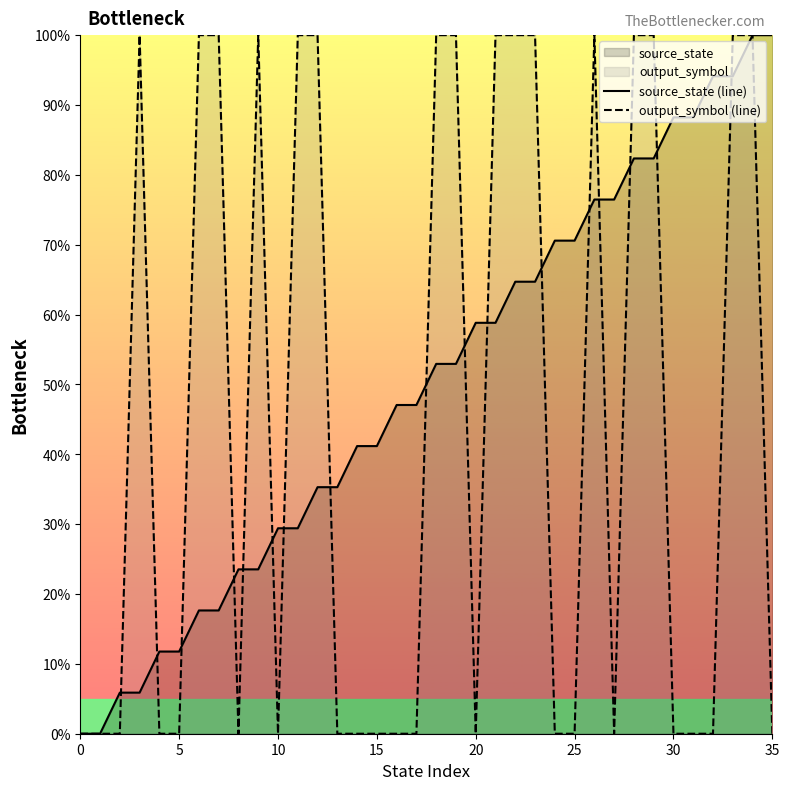

Which series has the largest total across all categories?

source_state (line)